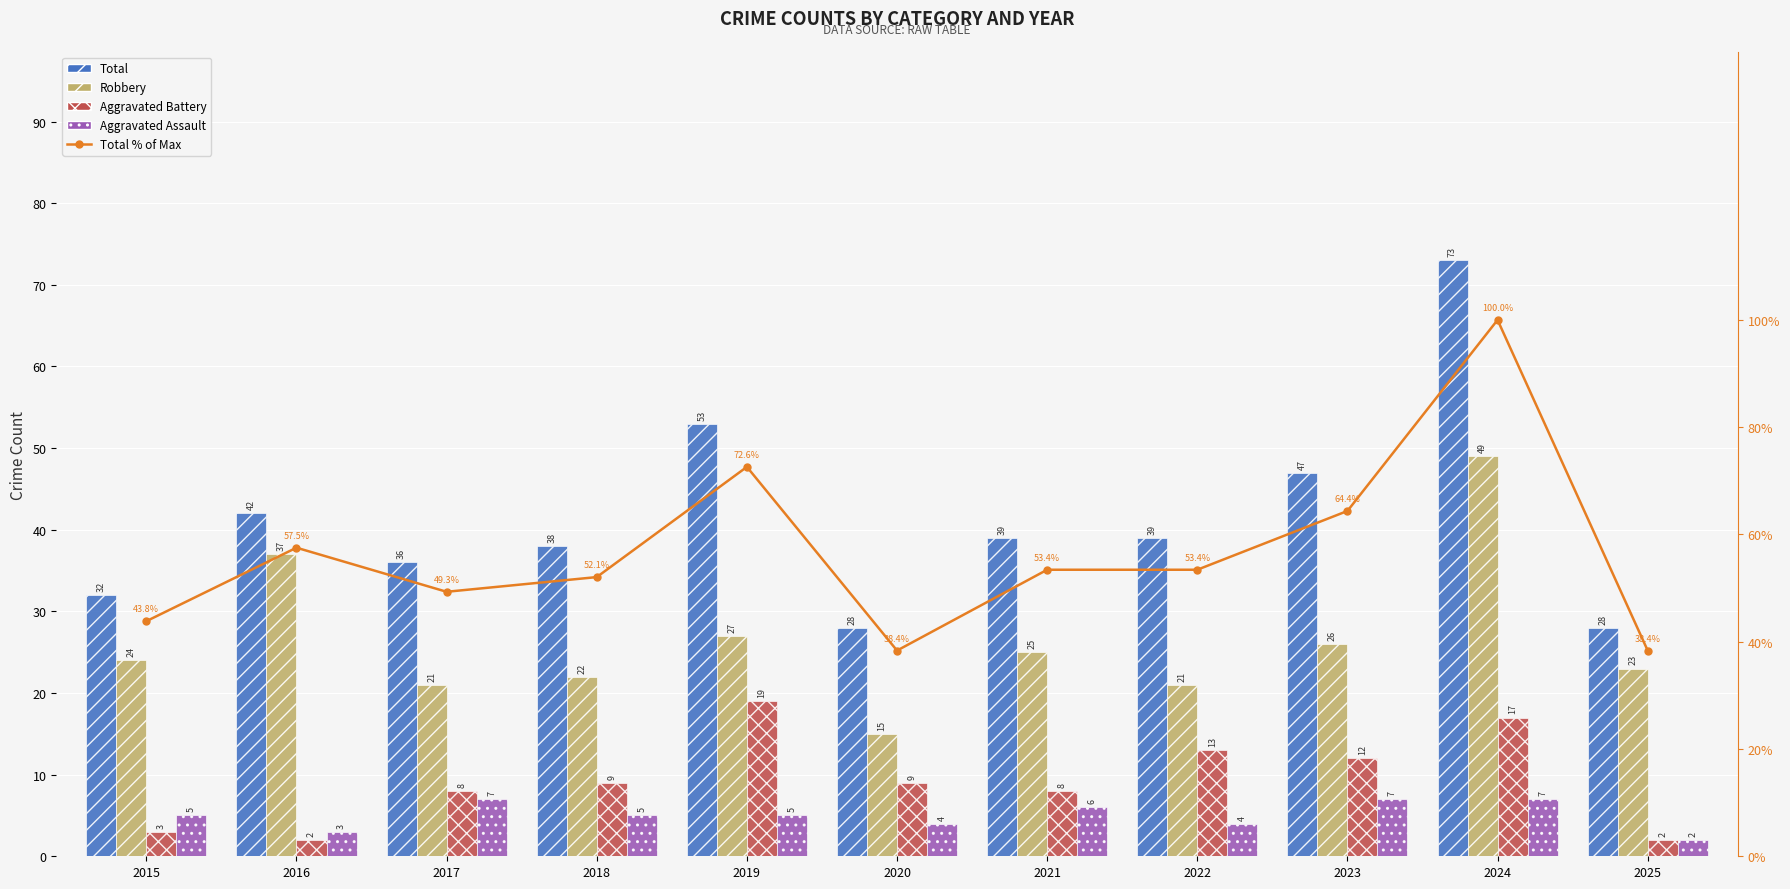

Is the value of Aggravated Battery at 2025 greater than the value of Aggravated Assault at 2024?

No